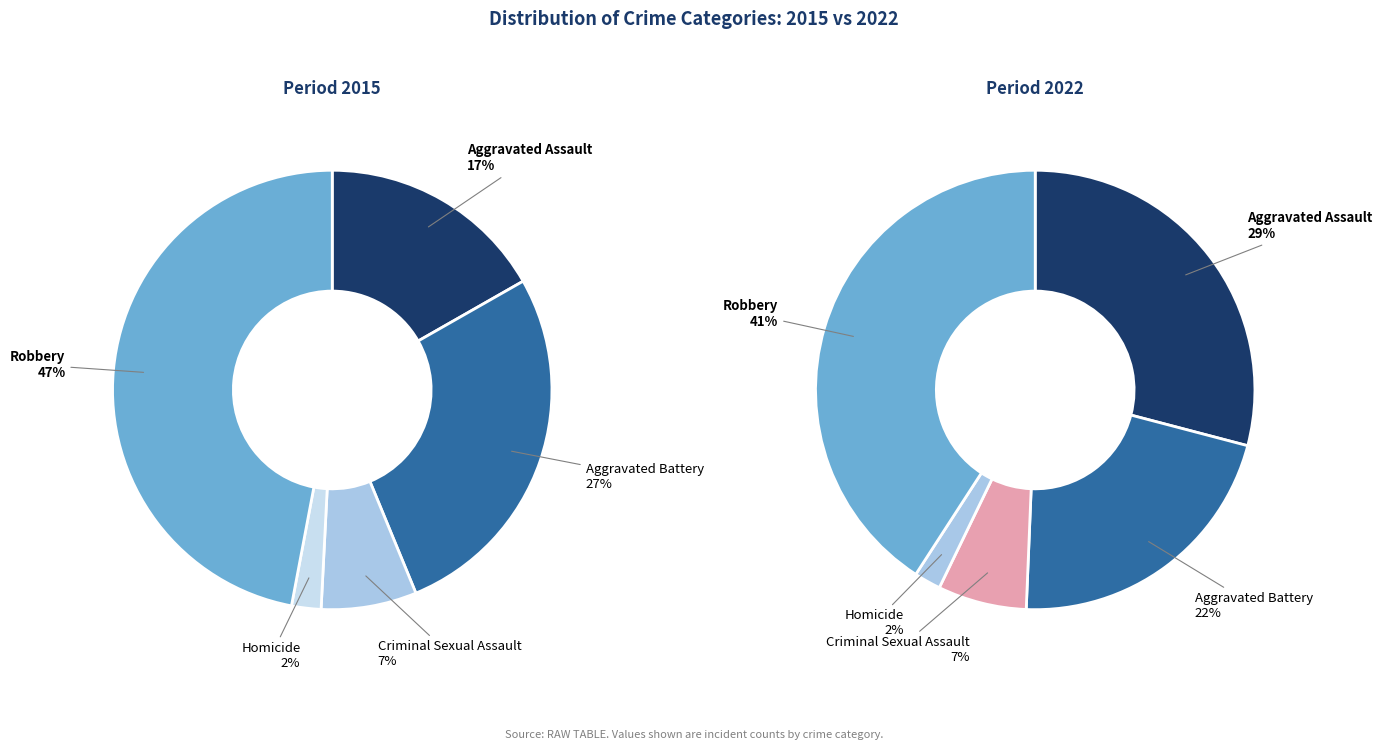

Is 2 the majority of the pie?

No